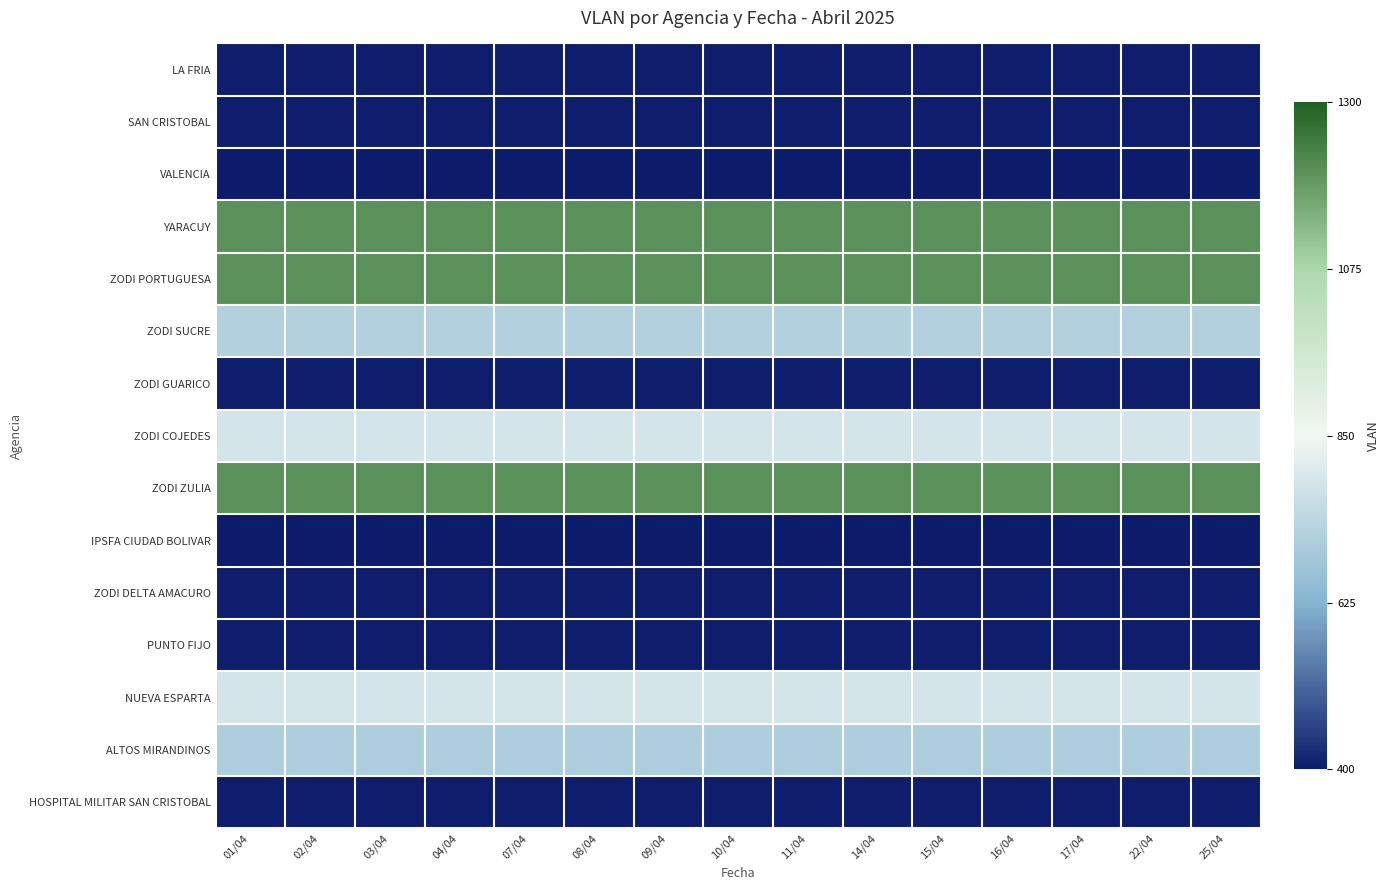

How many distinct data groups are displayed?

15